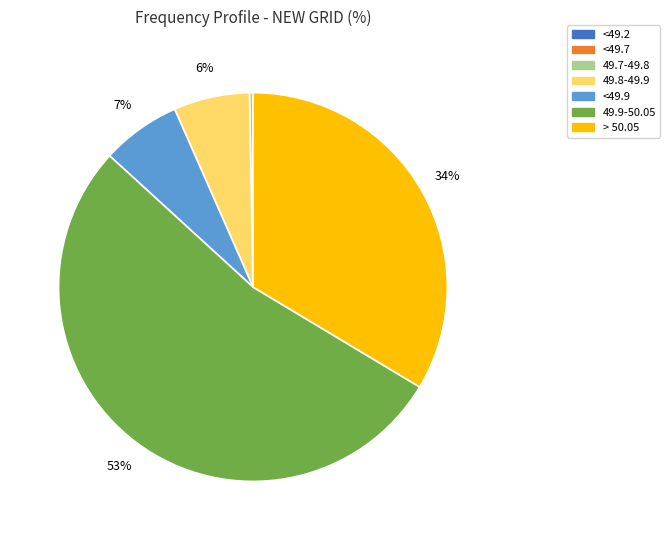

Do 49.7-49.8 and <49.9 together represent more than half of the pie?

No